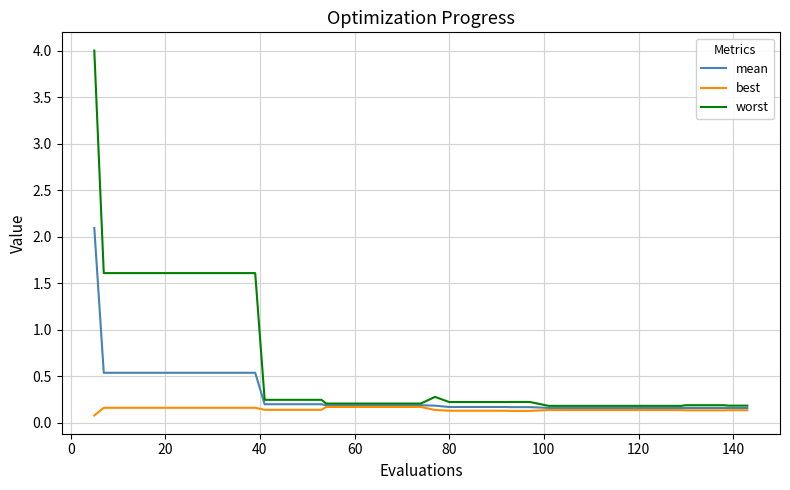

What is the maximum value shown in the chart?

4.0